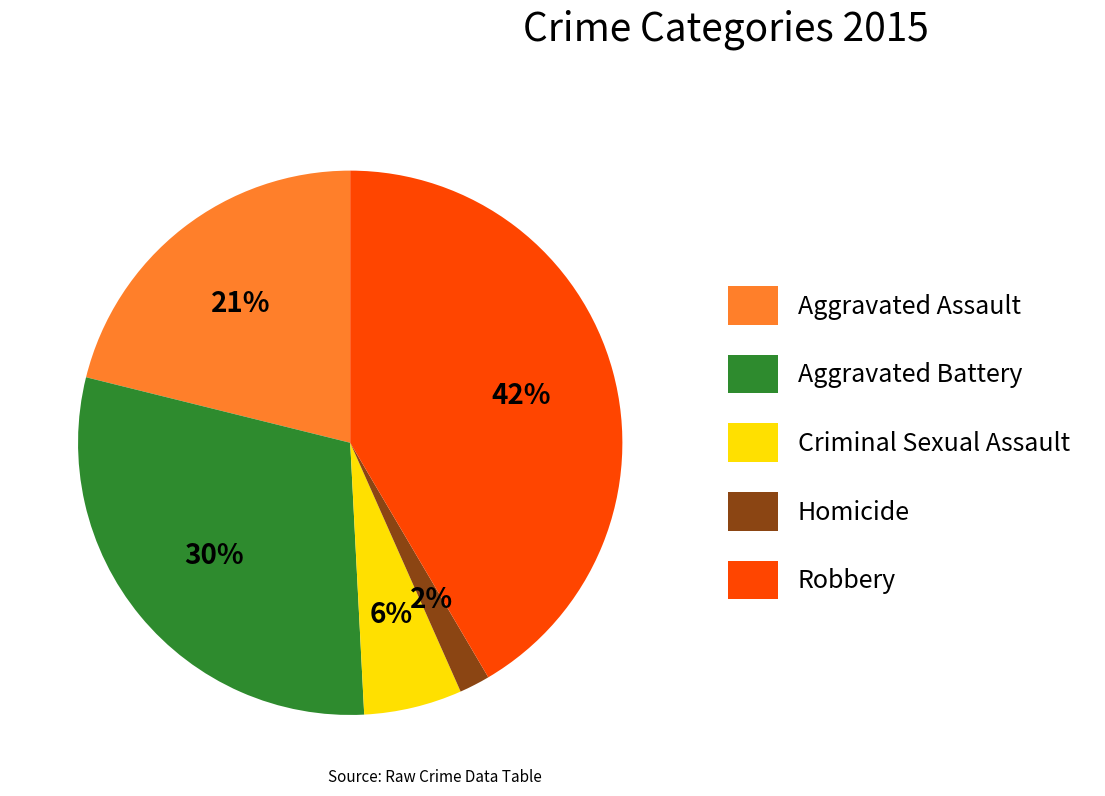

The Aggravated Battery slice represents 15% of the pie. True or false?

False